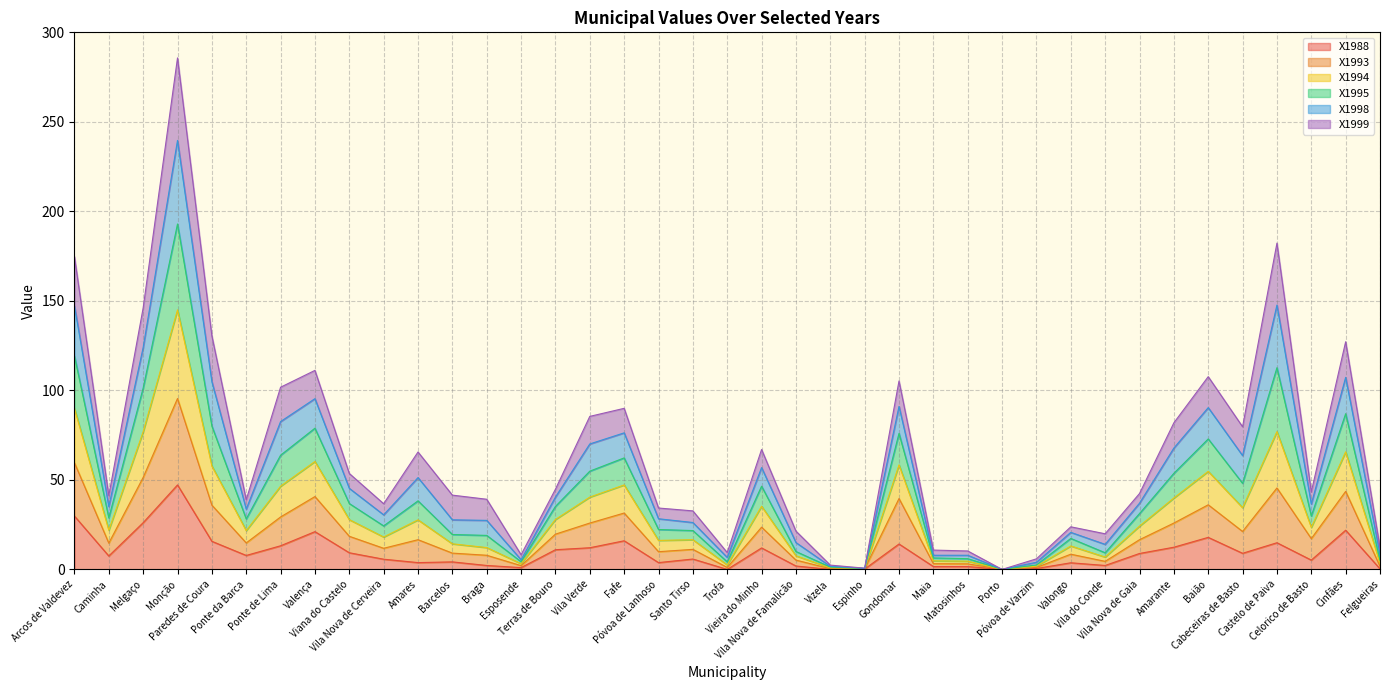

True or false: X1988 has a value of 17.9 at Baião.

True